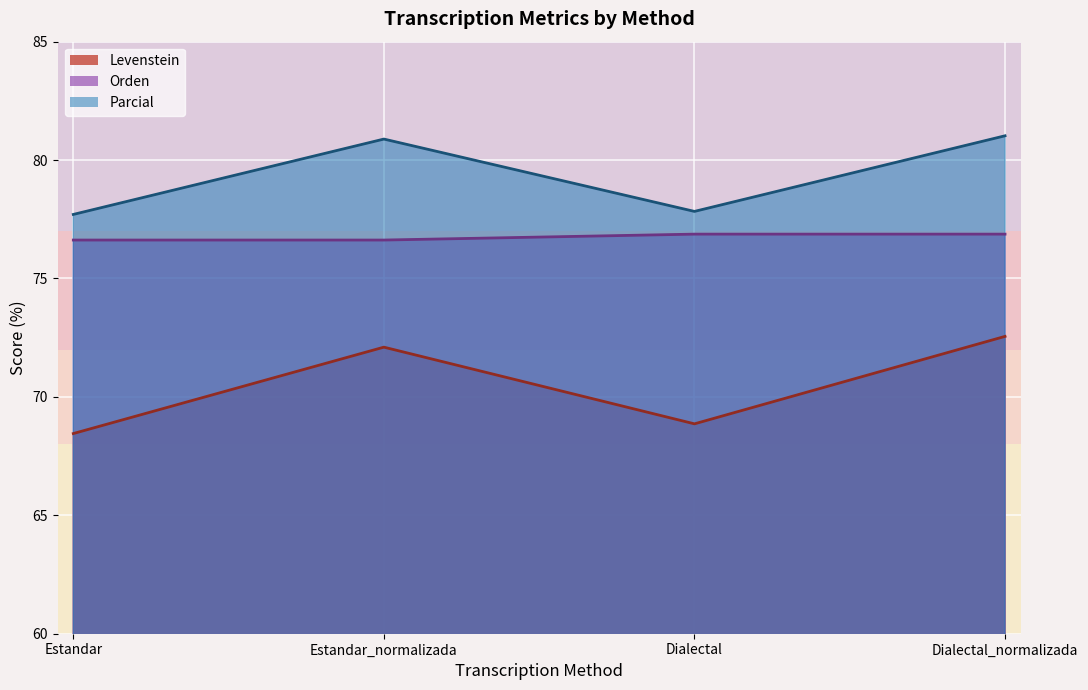

What is the difference between the maximum and minimum values in the Parcial series?

3.3